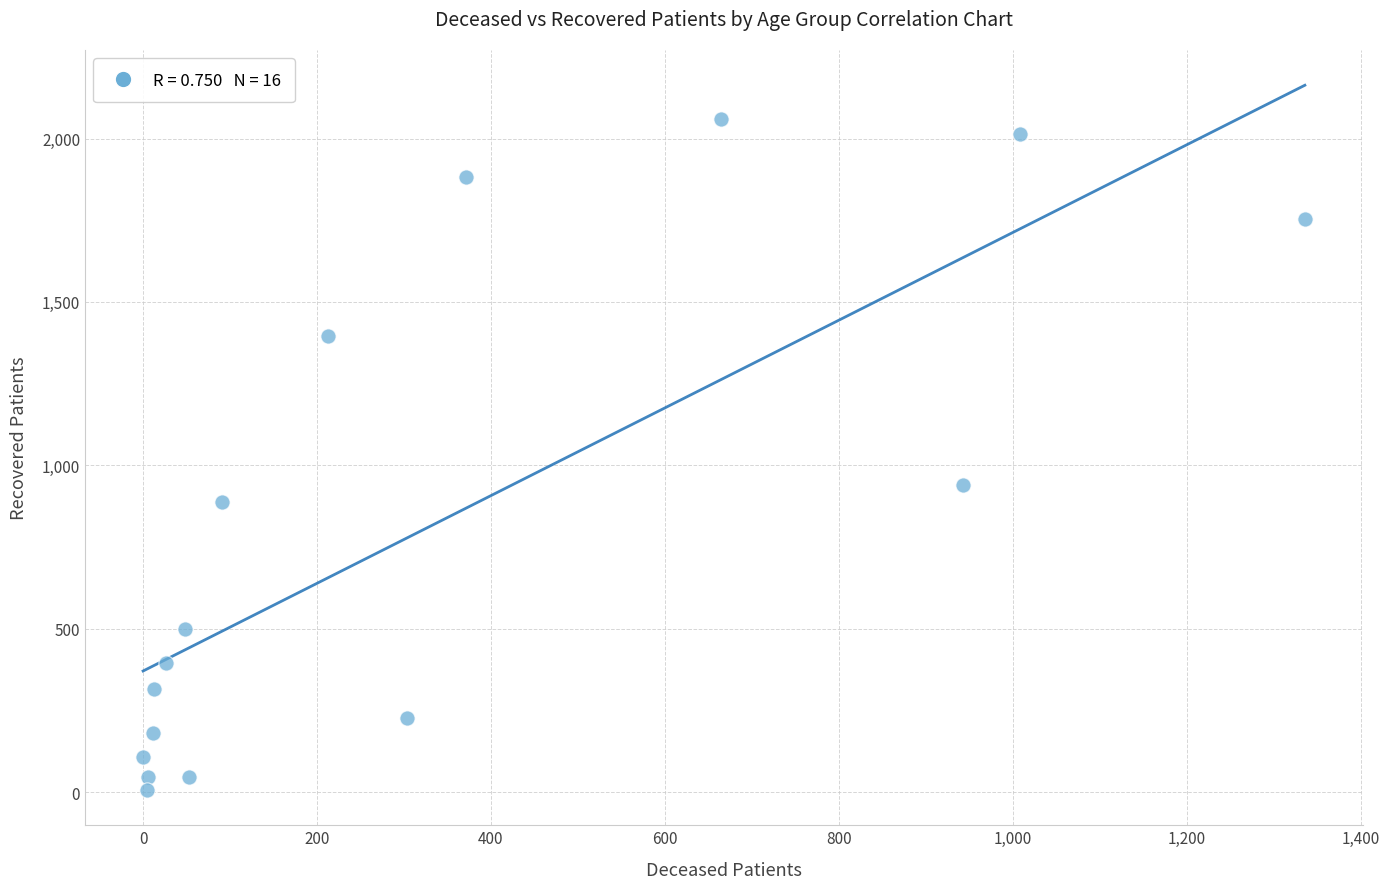

What is the range of X values (max minus min)?

1336